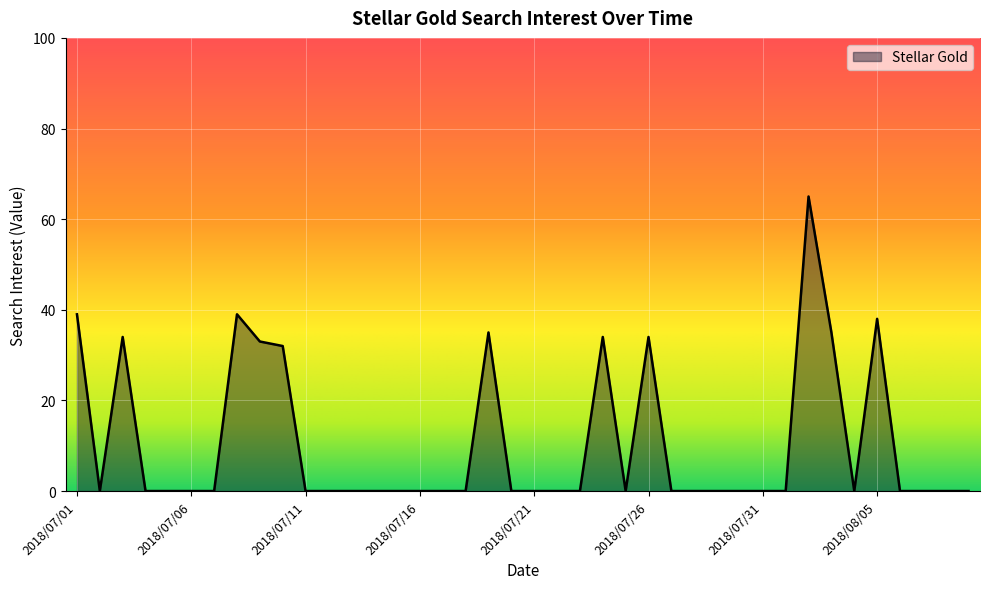

What is the difference between the maximum and minimum values?

65